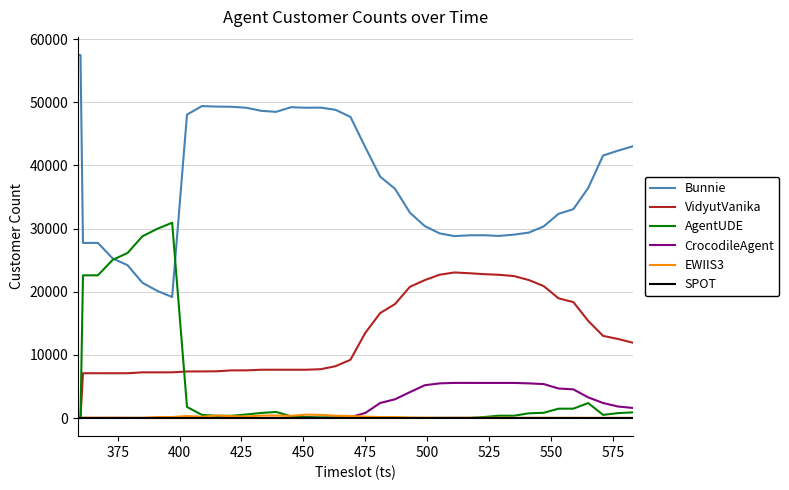

Does the chart display data point markers on the line(s)?

No